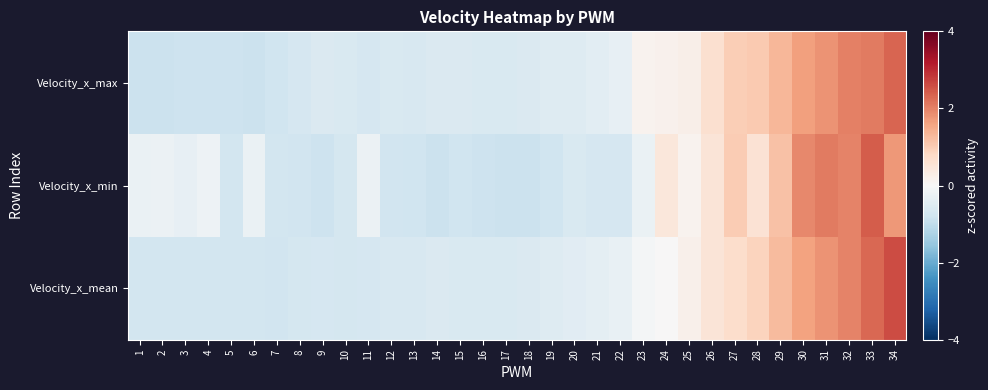

What is the total value across all series at 21?

-1.5